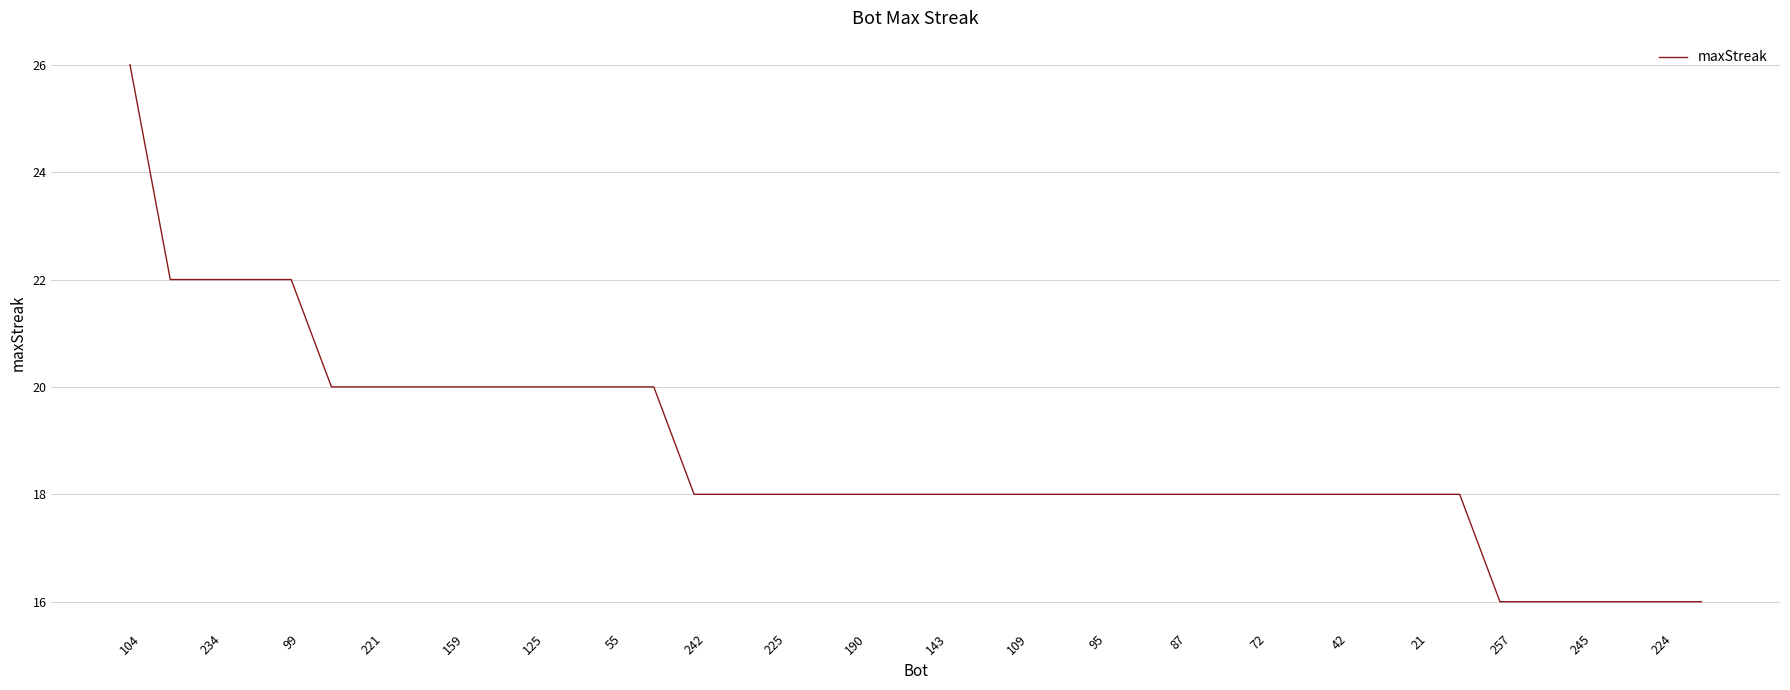

Reading left to right, what are all the values shown in this chart?

26	22	22	22	22	20	20	20	20	20	20	20	20	20	18	18	18	18	18	18	18	18	18	18	18	18	18	18	18	18	18	18	18	18	16	16	16	16	16	16